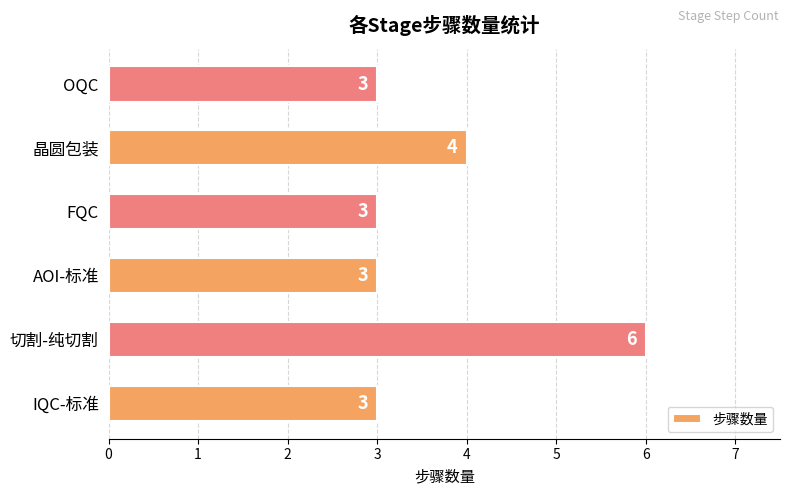

Where is the data nearest to the value 4?

晶圆包装